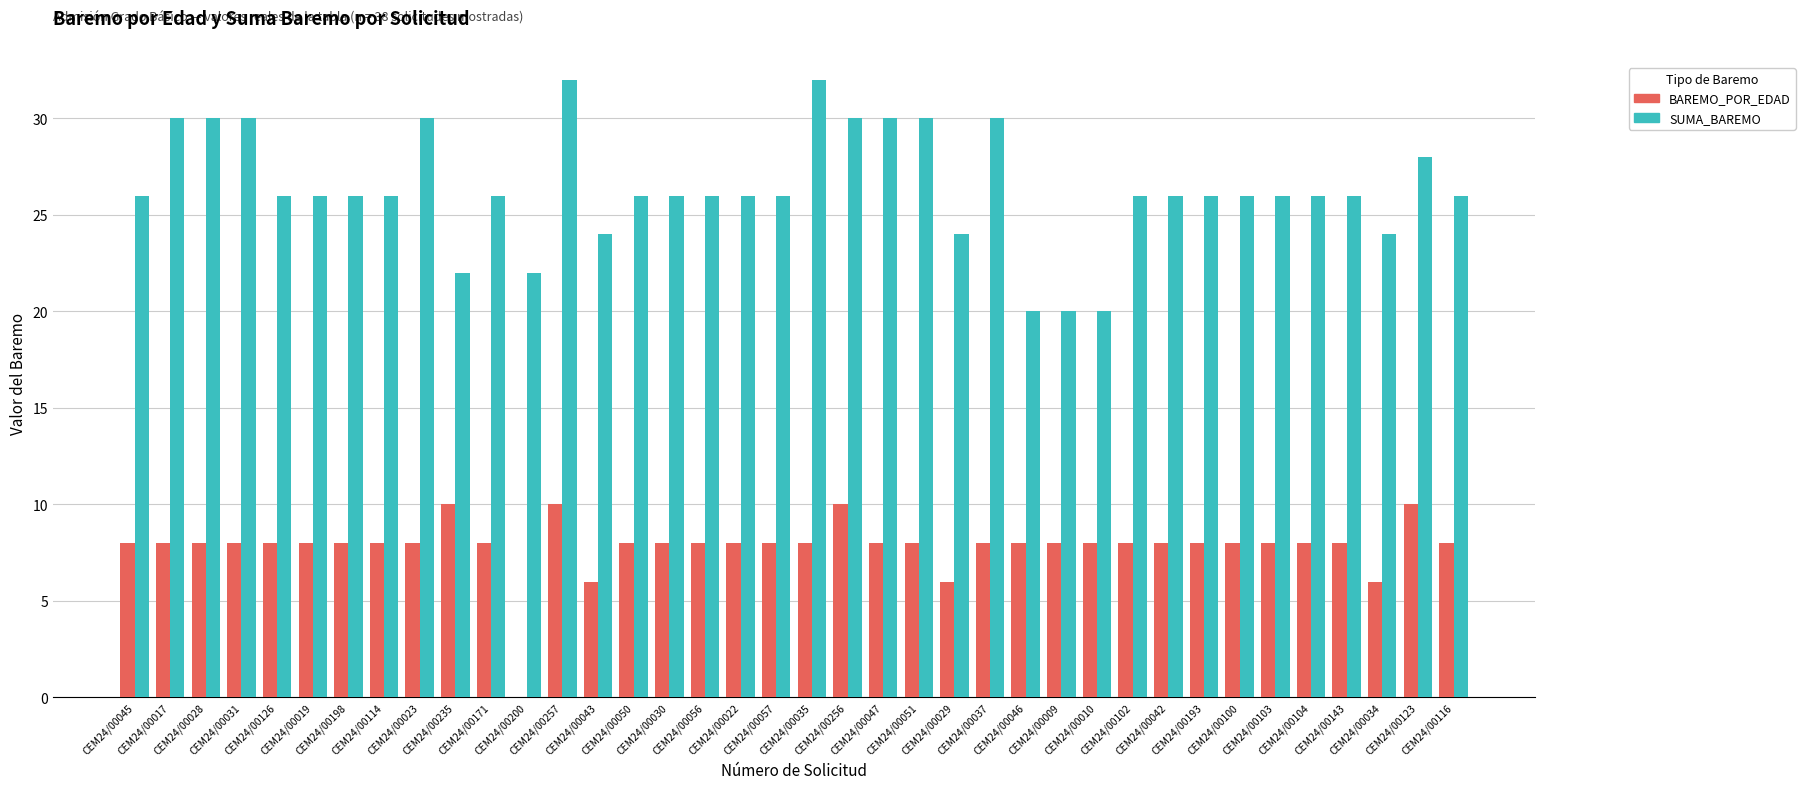

True or false: BAREMO_POR_EDAD has a value of 5 at CEM24/00103.

False